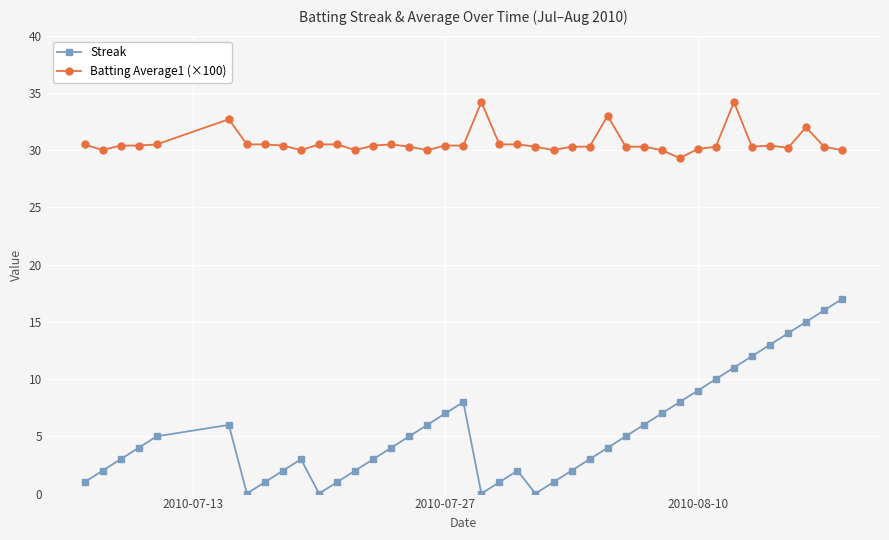

True or false: Batting Average1 (×100) and Streak intersect in this chart.

False